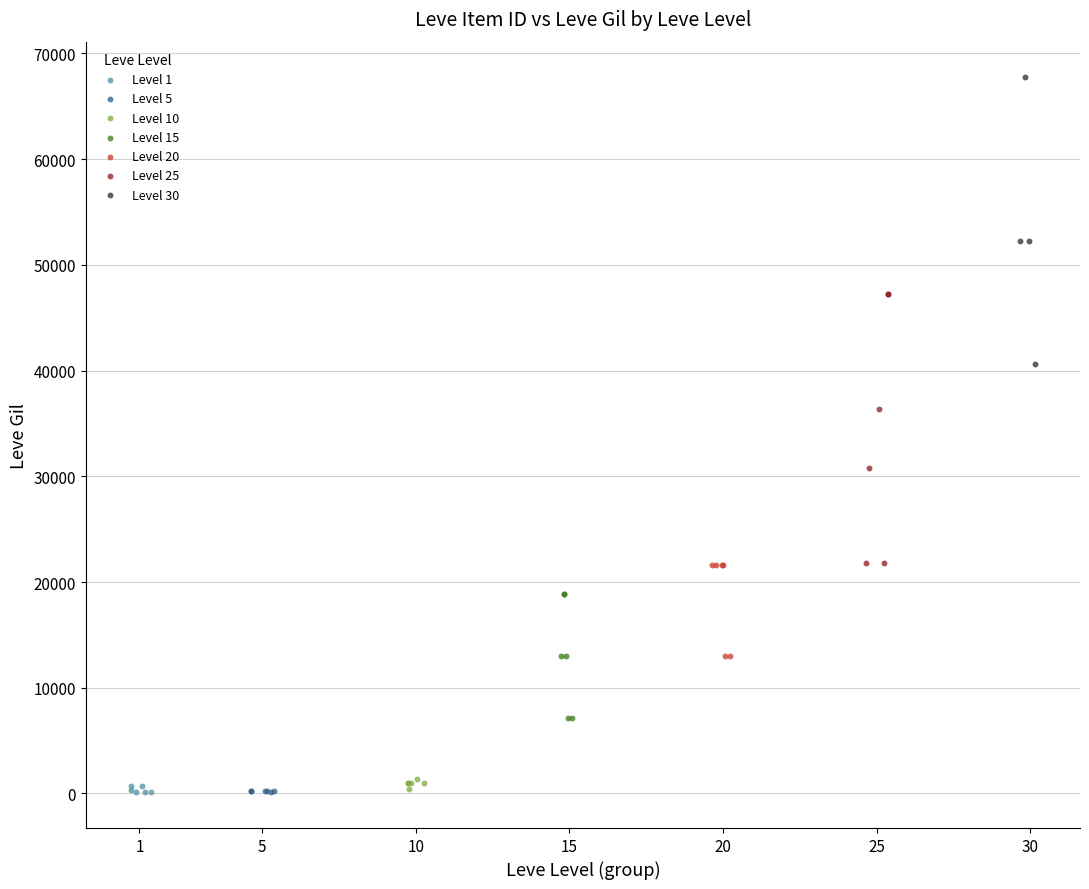

Which series contains the highest Y value?

Level 30